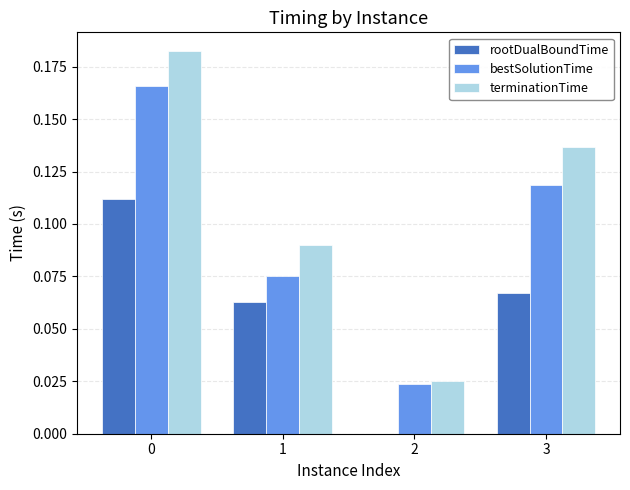

The value of terminationTime at 3 is 0.2. True or false?

False